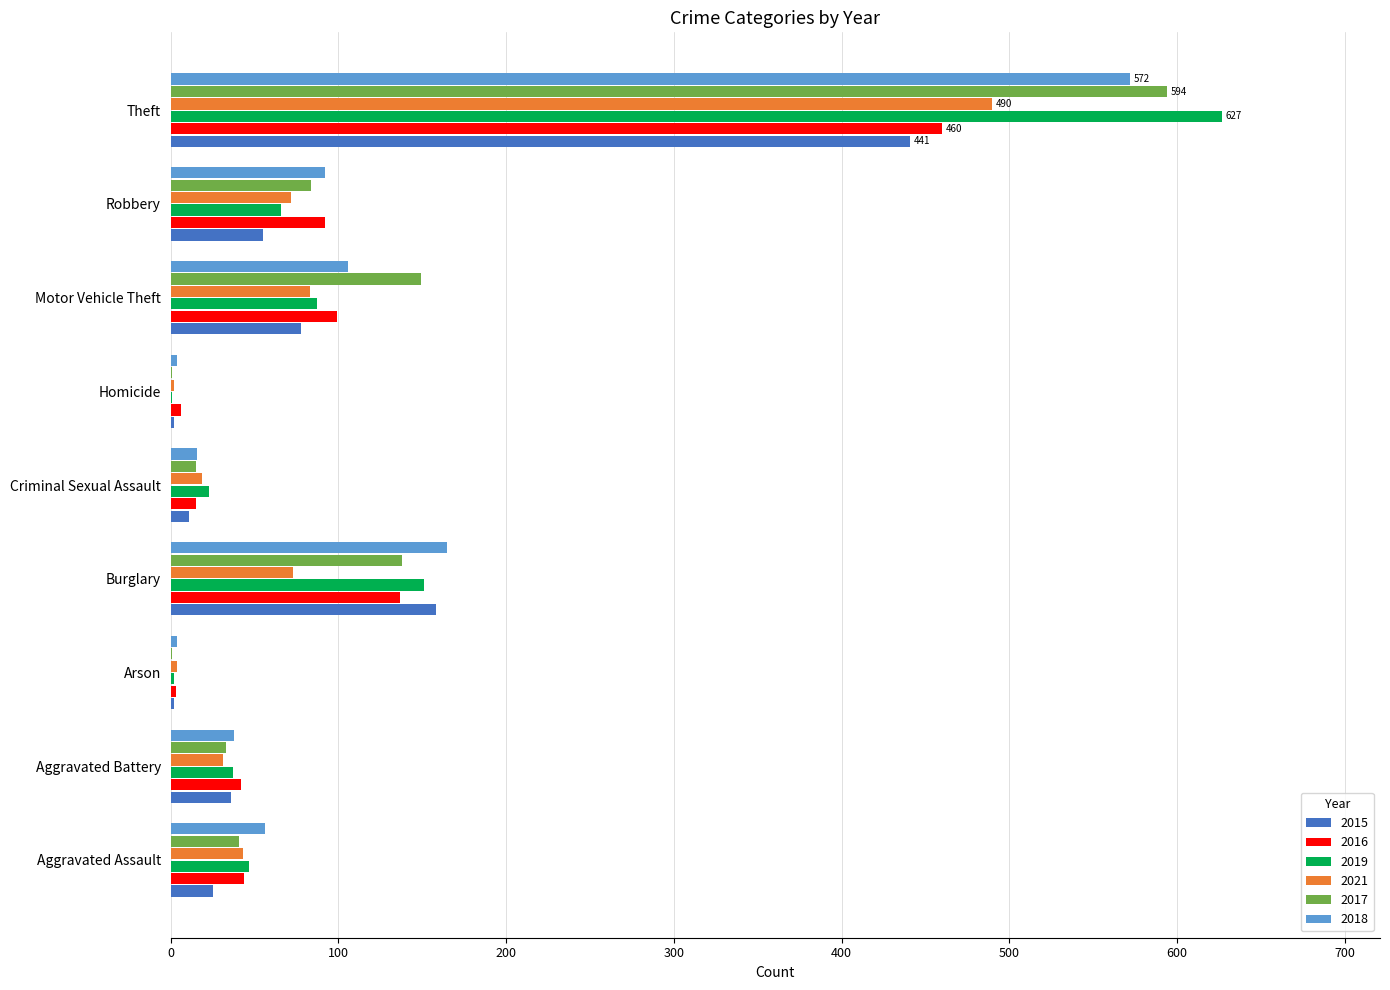

Between Aggravated Assault and Theft, which series saw the biggest shift?

2019